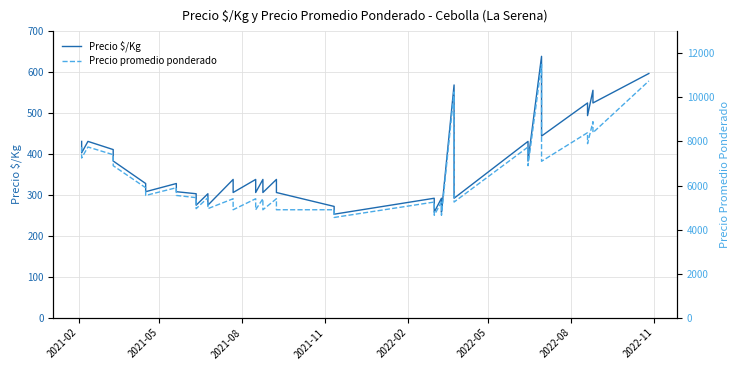

True or false: Precio promedio ponderado and Precio $/Kg intersect in this chart.

False